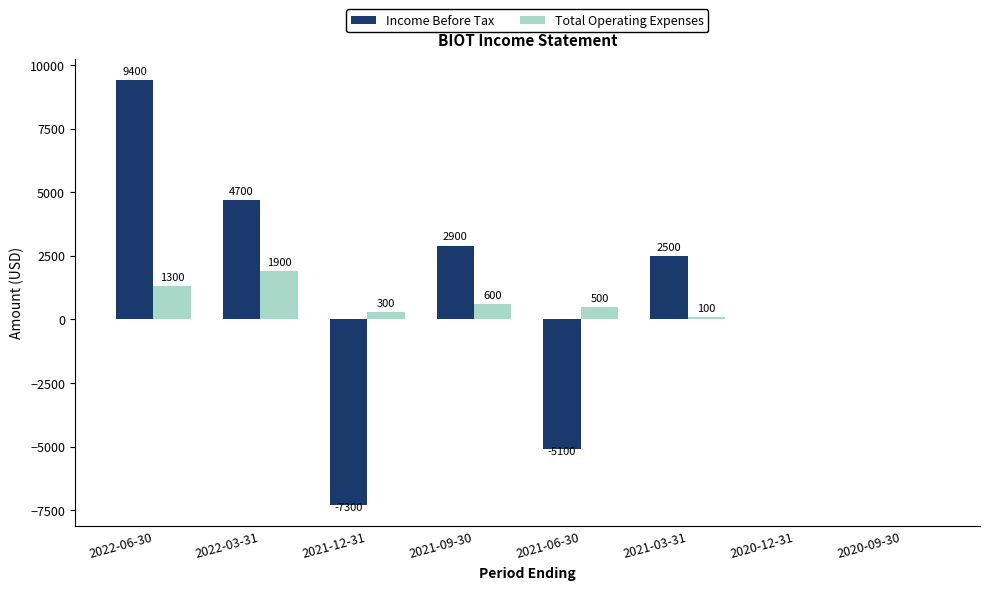

Is the value of Income Before Tax at 2021-06-30 greater than the value of Total Operating Expenses at 2022-03-31?

No